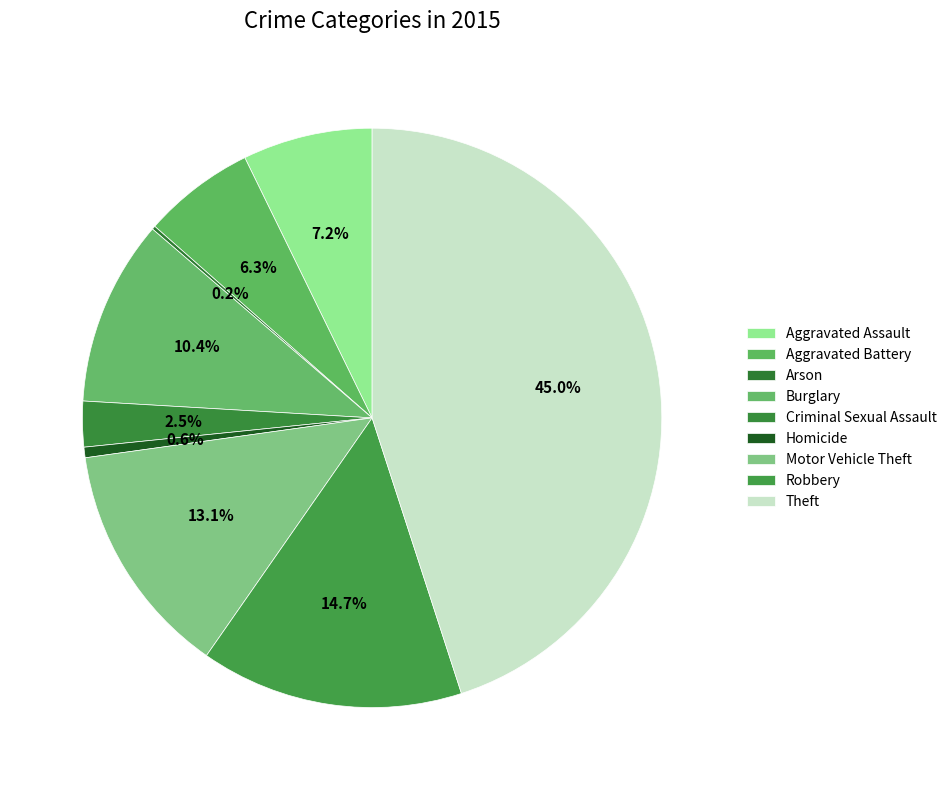

To the nearest percent, what percentage of the pie is Aggravated Assault?

7%